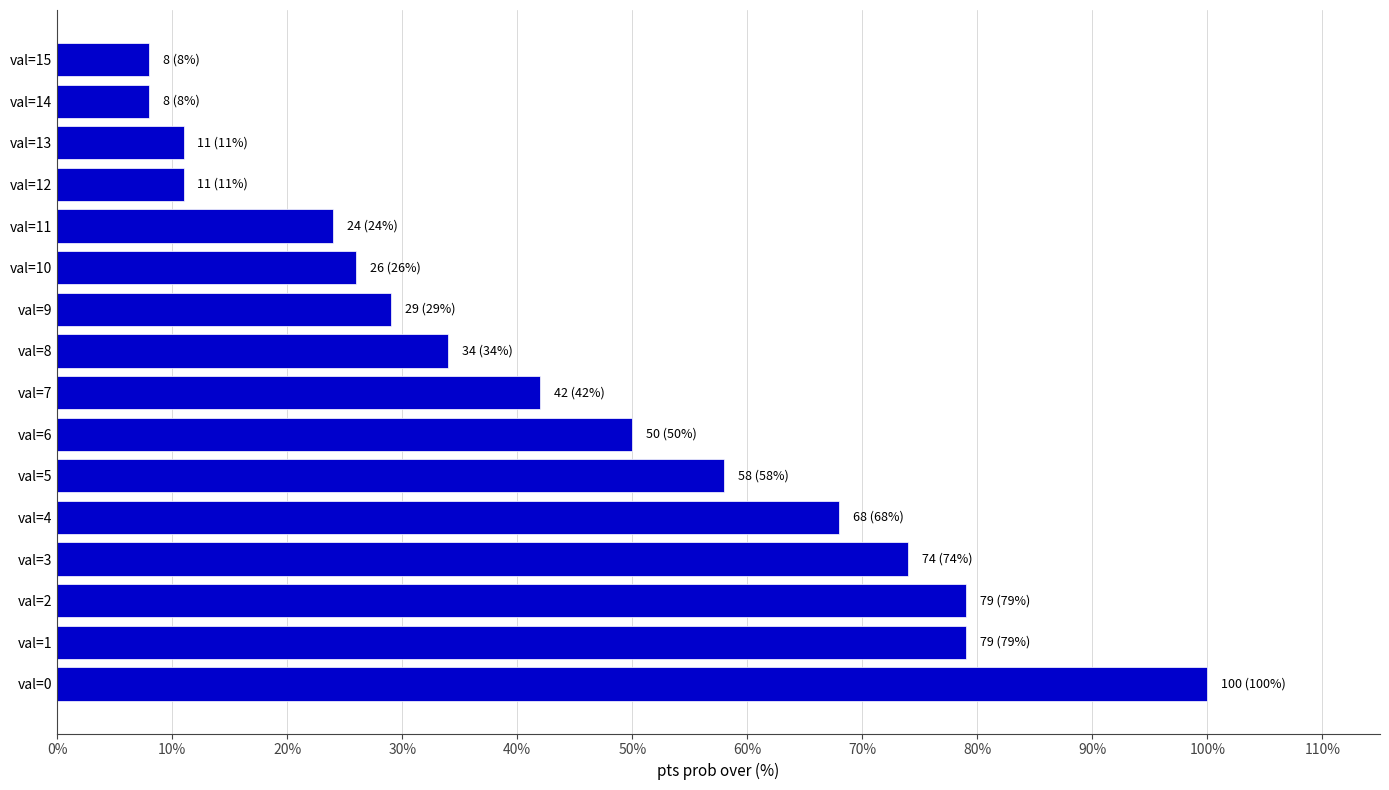

The value at val=13 is 17. True or false?

False